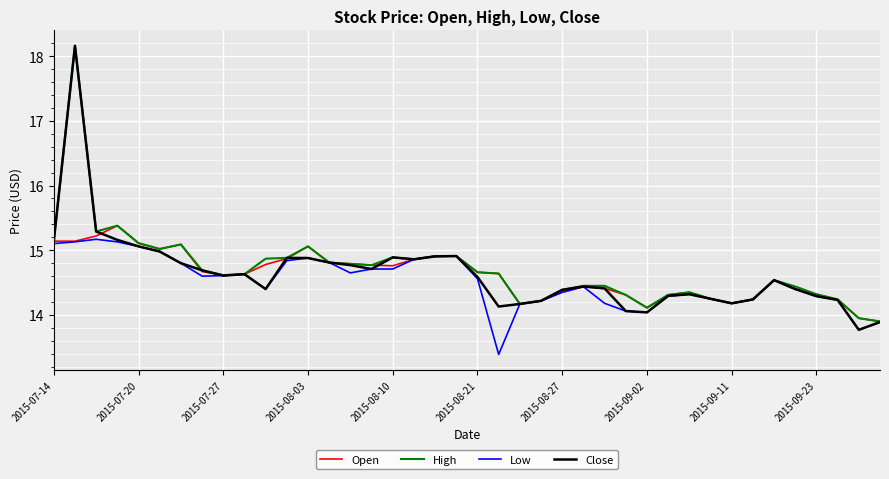

Which series has the widest spread of values?

Close